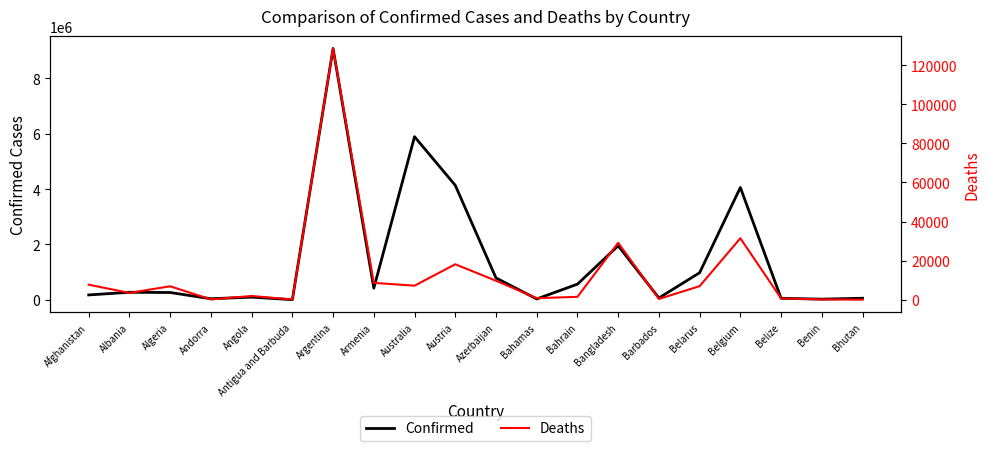

True or false: Confirmed and Deaths cross at least once.

False